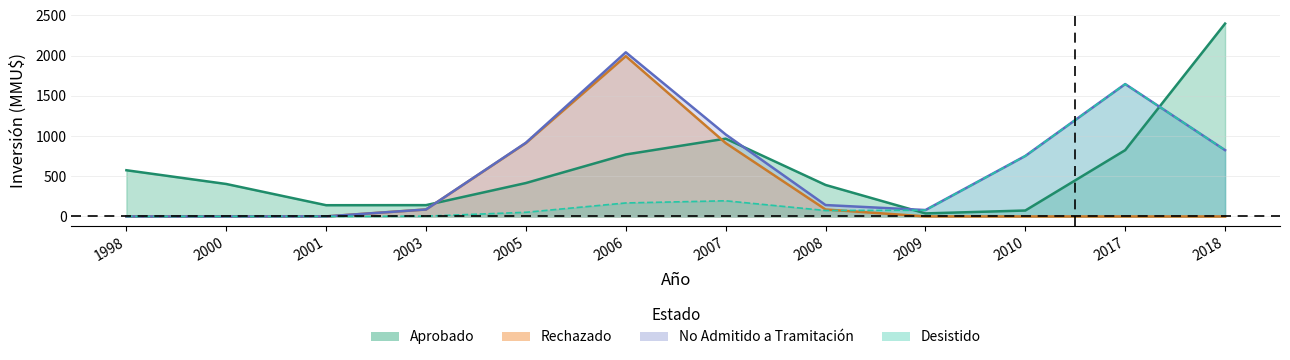

At which category is the sum across all series the highest?

2006